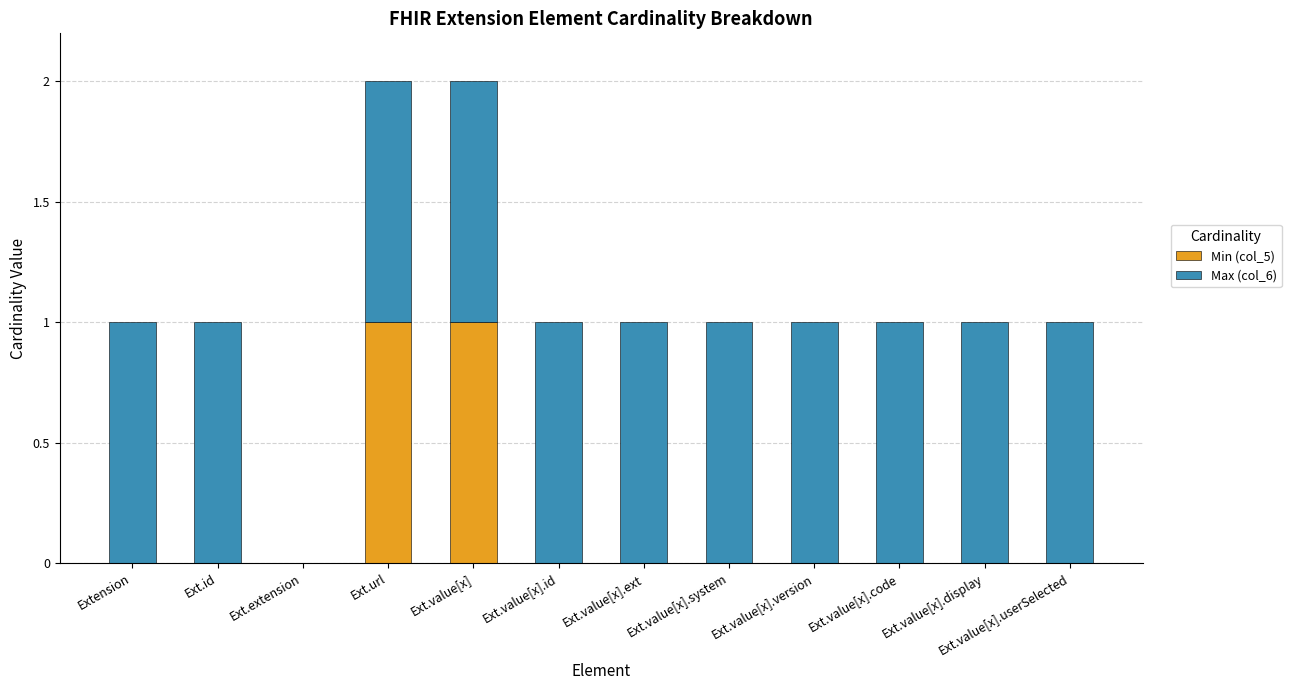

The Min (col_5) series shows 0 at Ext.value[x].system. True or false?

True